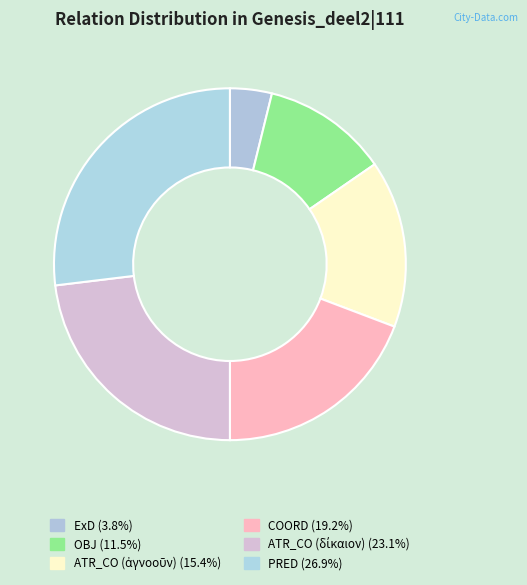

To the nearest percent, what is the combined percentage of ATR_CO (δίκαιον) and OBJ?

35%